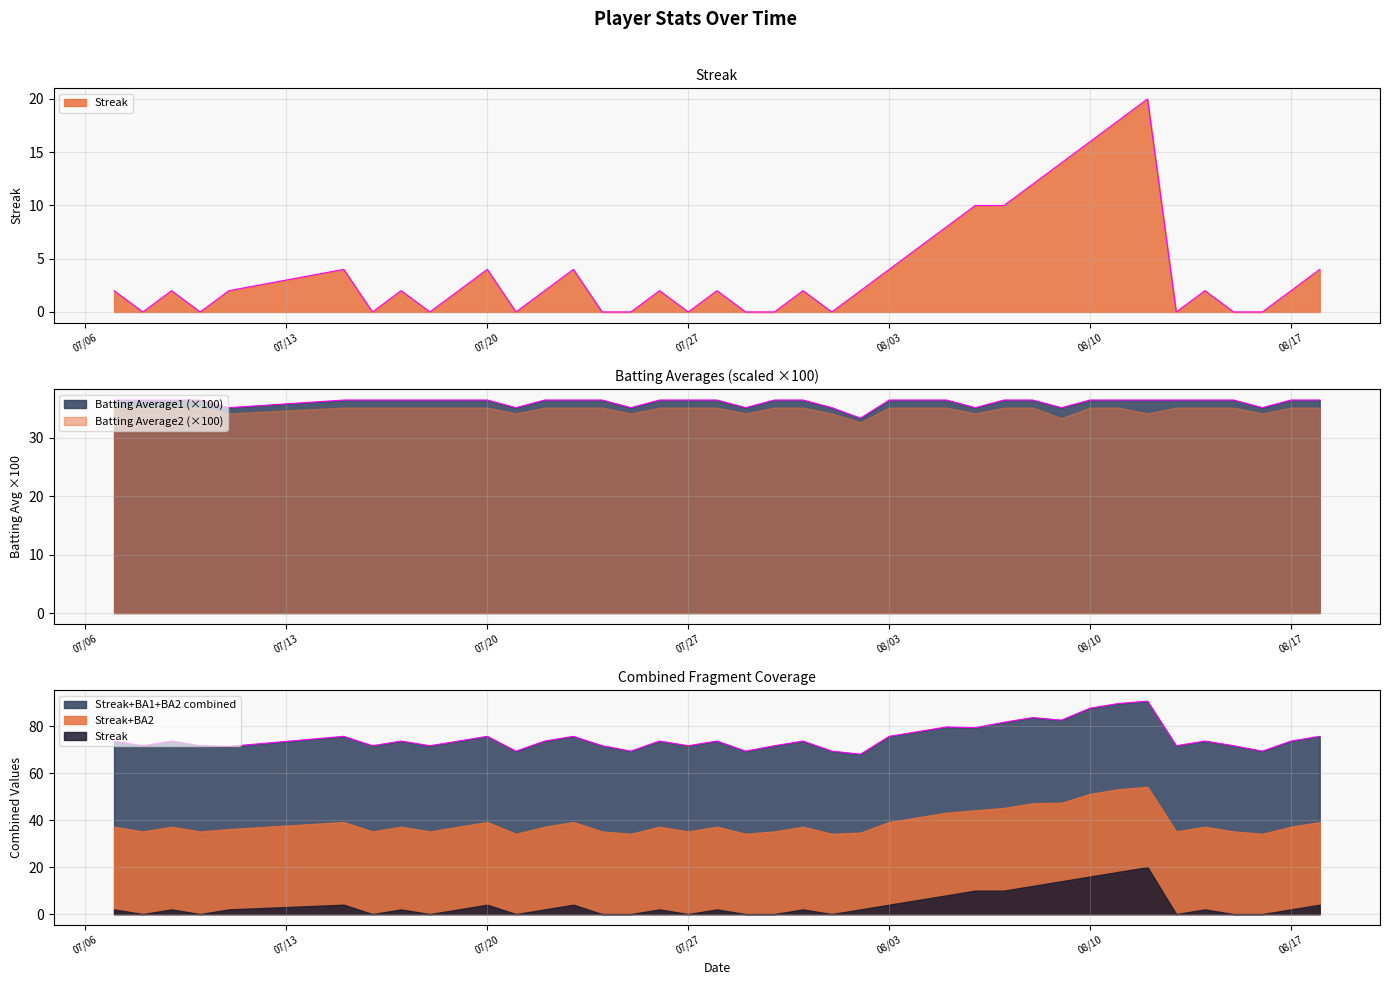

What is the difference between the maximum and minimum values in the Batting Average1 series?

3.1